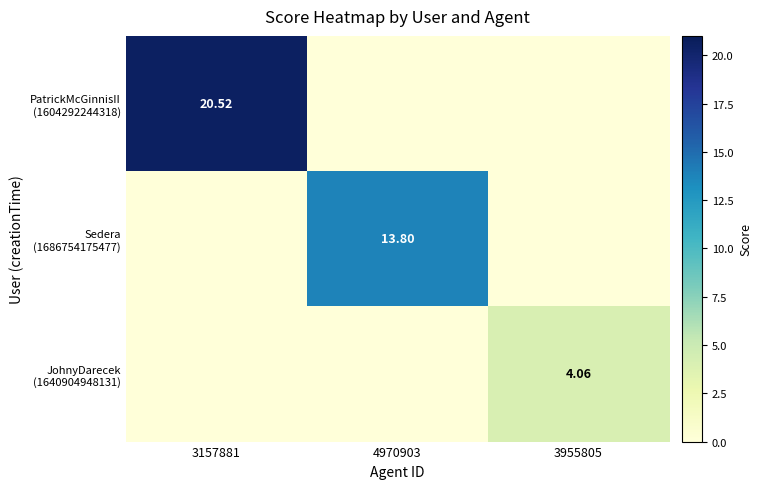

How many positive values does the JohnyDarecek (1640904948131) series have?

1